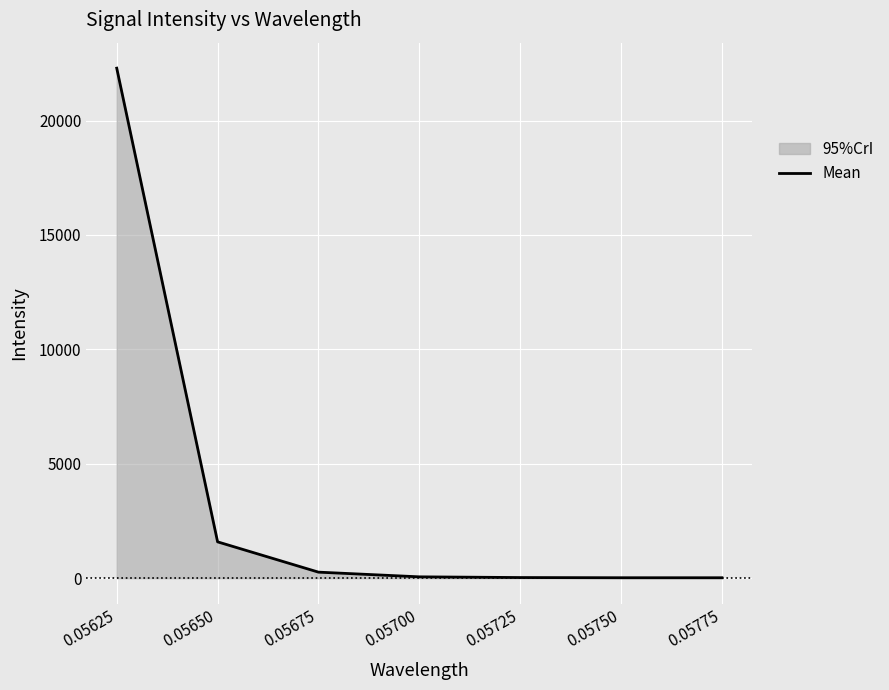

The value at 0.05725 is 19.2. True or false?

False